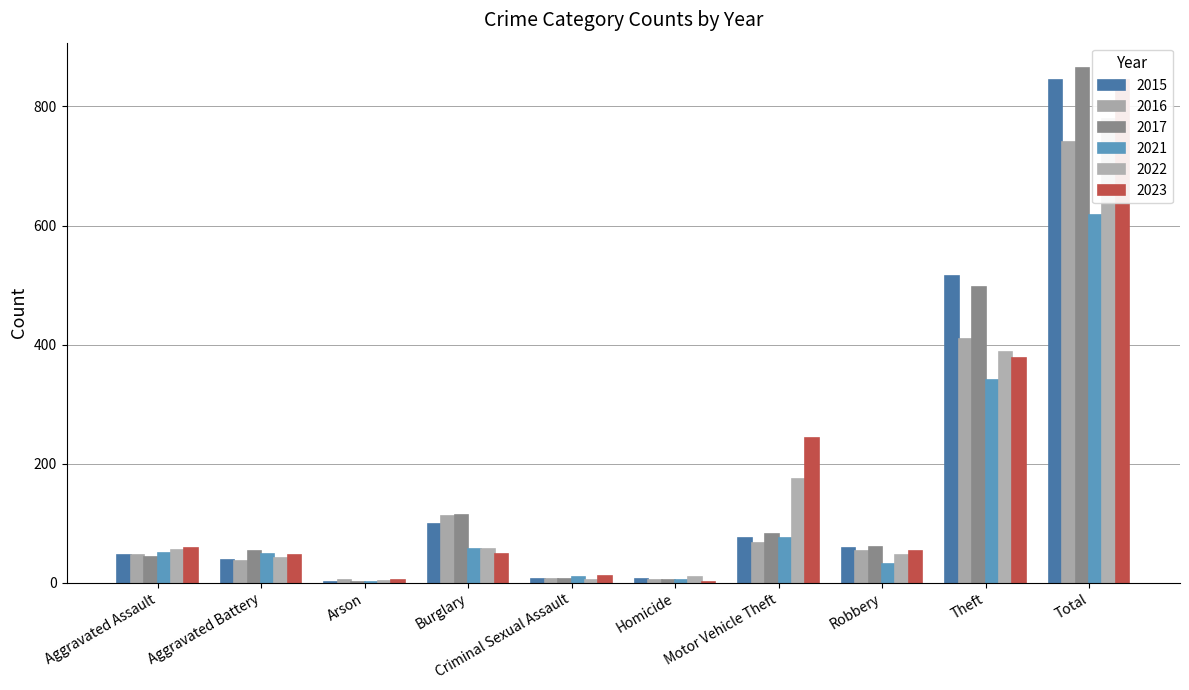

At which label does 2015 reach its peak?

Total